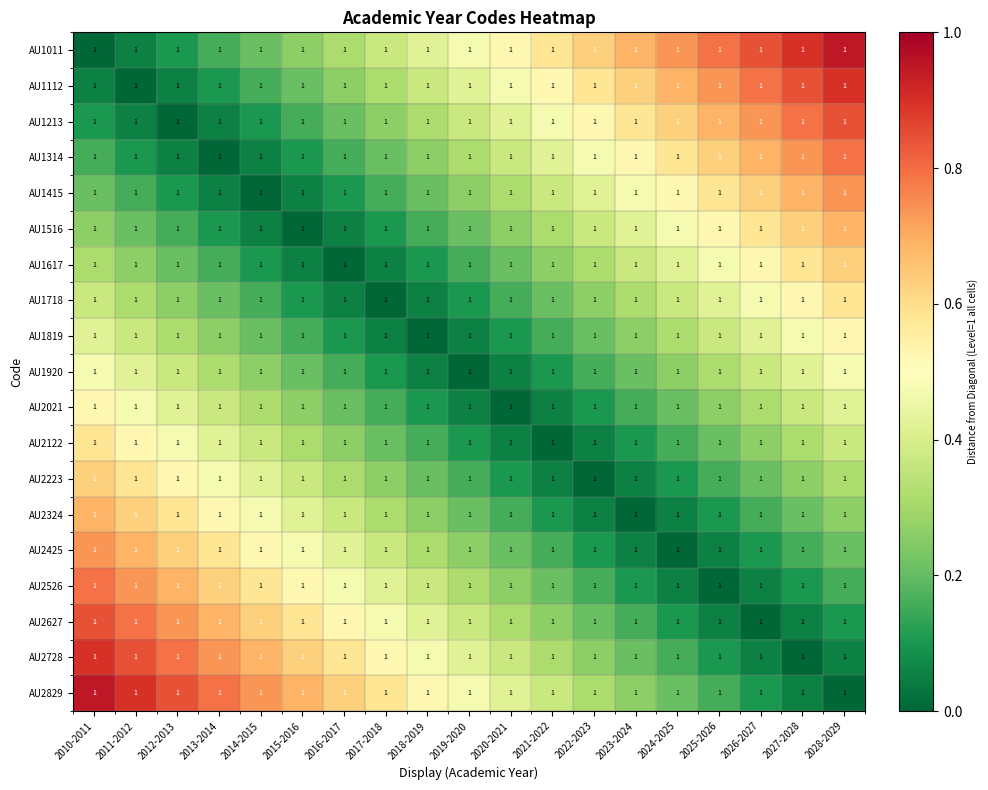

The AU2728 series shows 0.5 at 2017-2018. True or false?

True